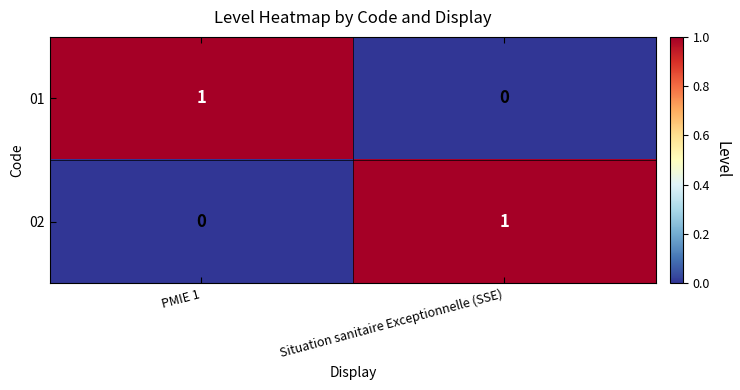

Count the number of categories in the chart.

2